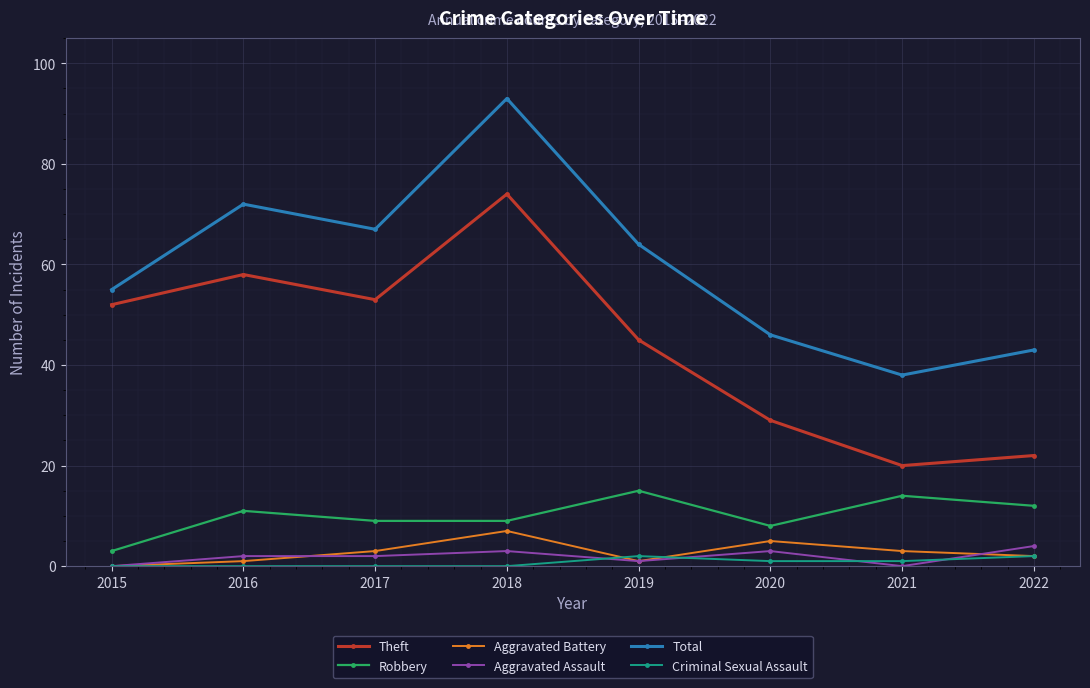

Reading left to right, transcribe all the data shown in this chart.

Theft: 52	58	53	74	45	29	20	22
Robbery: 3	11	9	9	15	8	14	12
Aggravated Battery: 0	1	3	7	1	5	3	2
Aggravated Assault: 0	2	2	3	1	3	0	4
Total: 55	72	67	93	64	46	38	43
Criminal Sexual Assault: 0	0	0	0	2	1	1	2